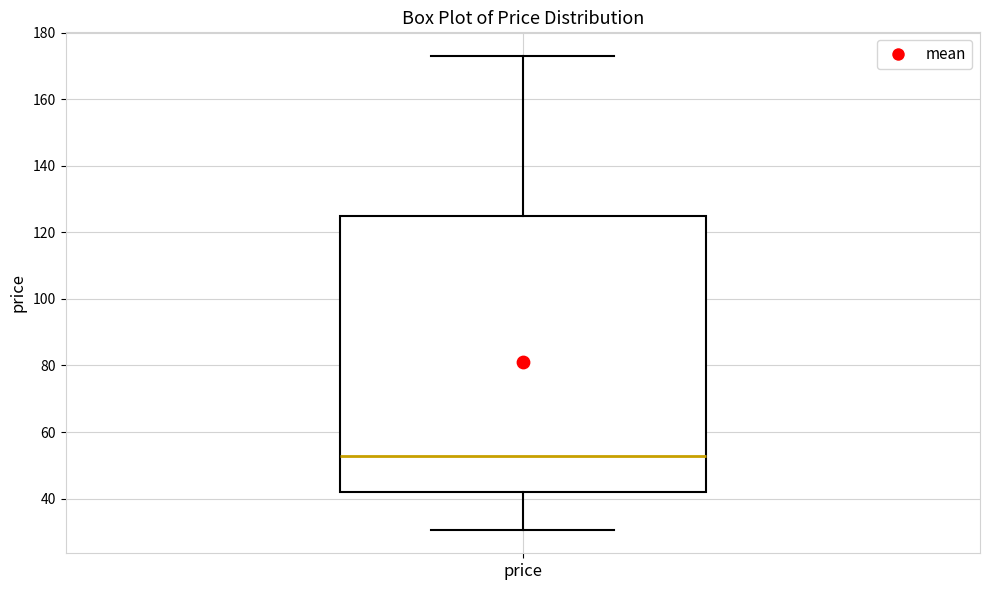

Read this box plot against the y-axis: the position of the median line, the range covered by the box, and the ends of both whiskers. The values are not printed on the chart, so give them approximately, as read against the axis.

median 52, box 42 to 124, whiskers 30 to 172